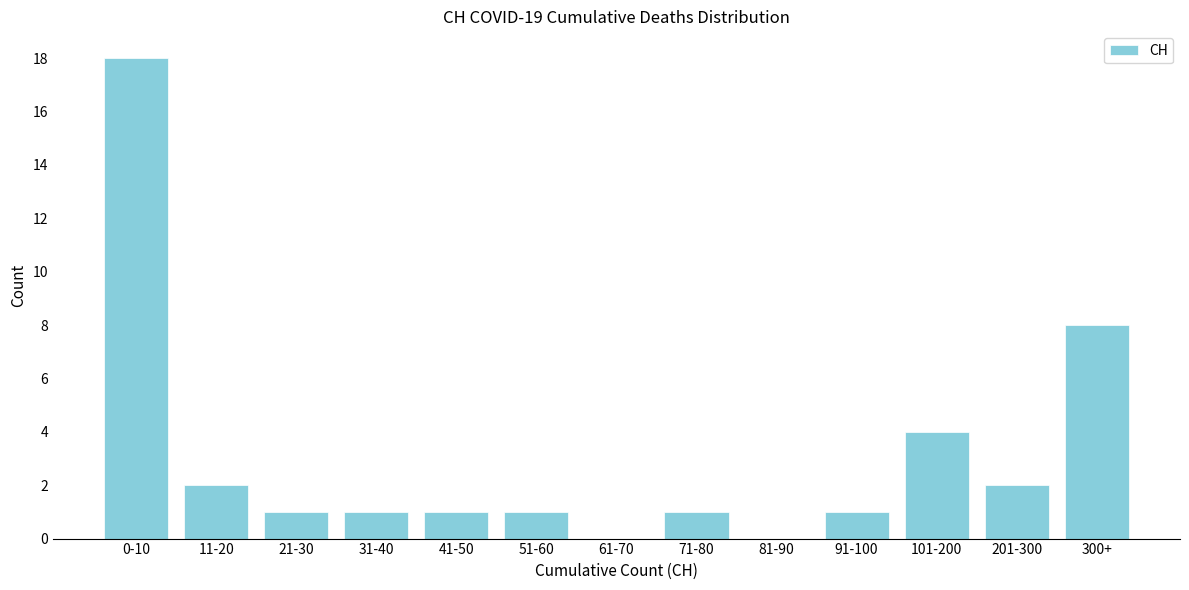

Reading left to right, extract all data points from this chart.

0-10=18	11-20=2	21-30=1	31-40=1	41-50=1	51-60=1	61-70=0	71-80=1	81-90=0	91-100=1	101-200=4	201-300=2	300+=8